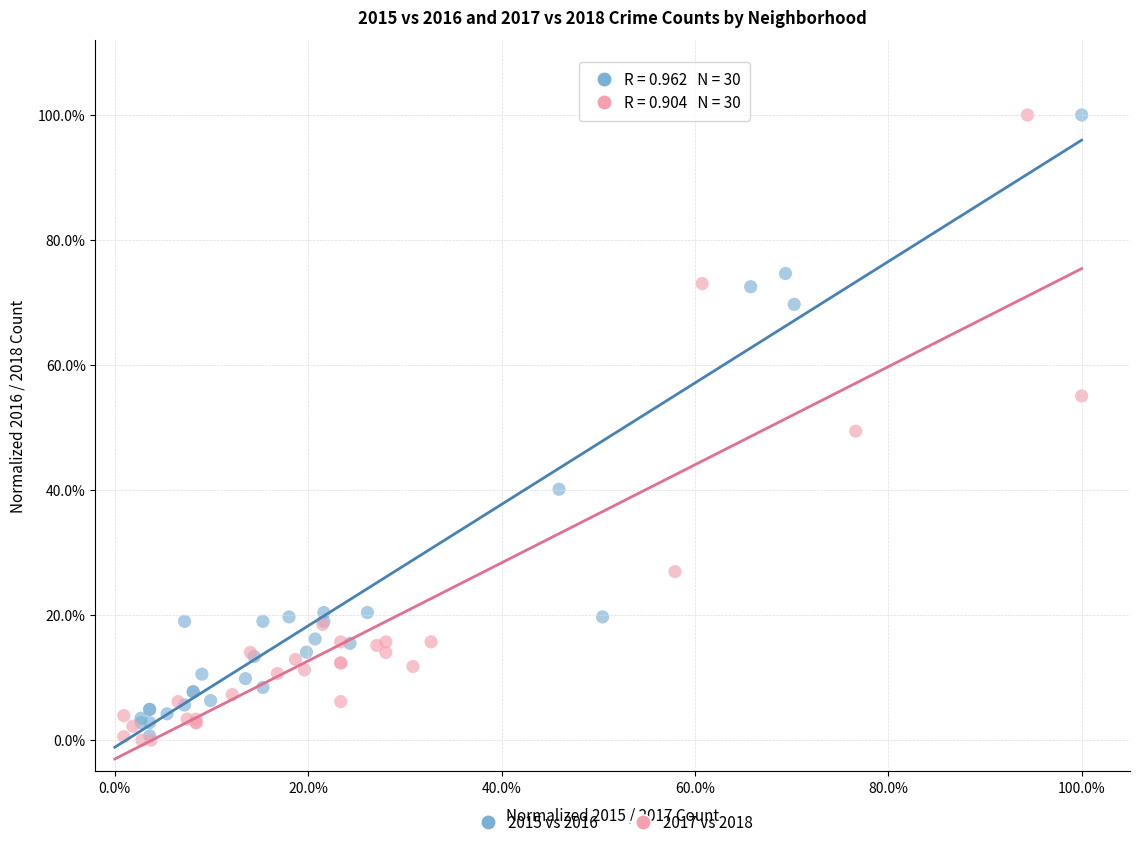

What are all the series names shown in the legend?

2015 vs 2016, 2017 vs 2018